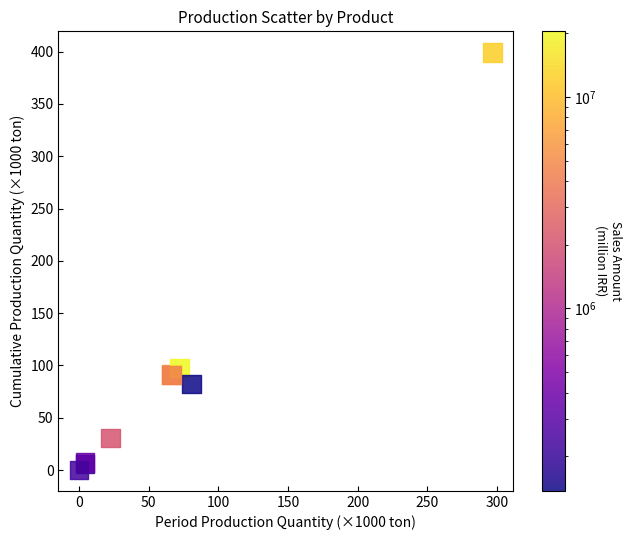

What Y value in the scatter plot is closest to 199?

97.5